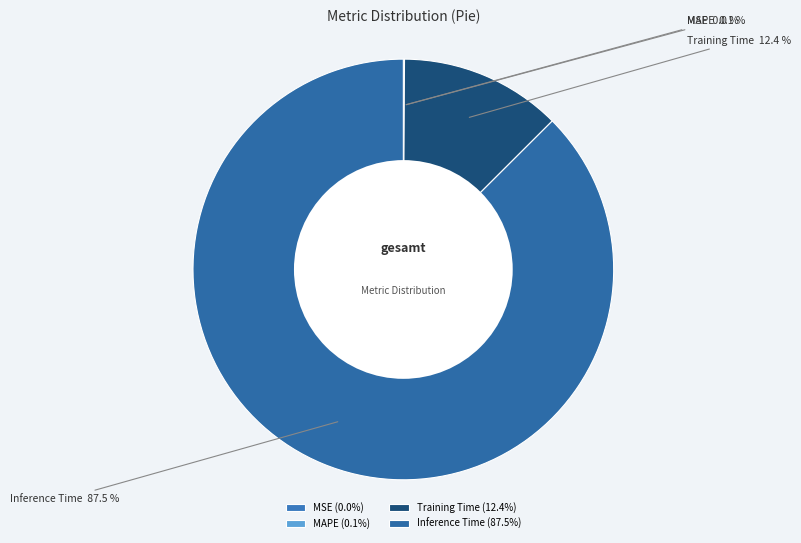

How much of the chart is everything except Inference Time?

12.5%